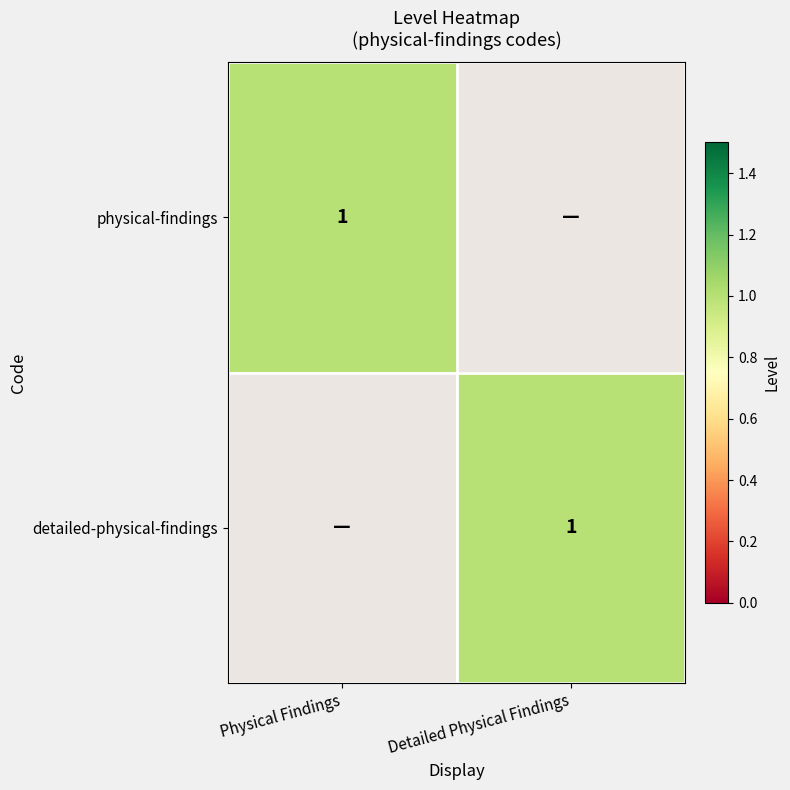

What is the spread (max minus min) of values at Detailed Physical Findings?

1